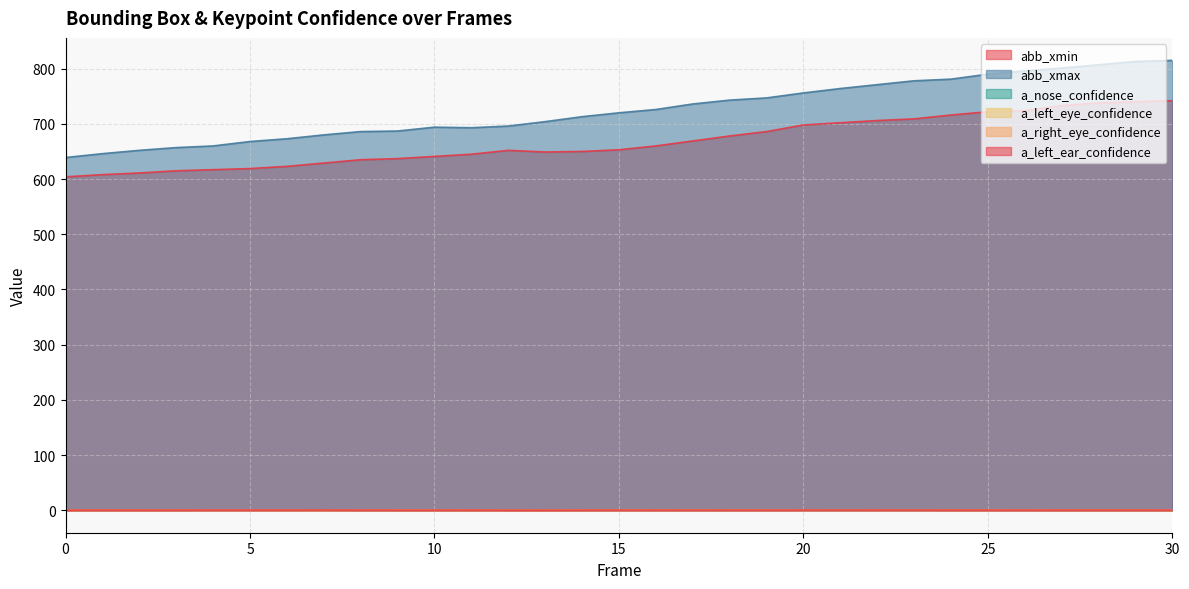

Which series has the largest total across all categories?

abb_xmax